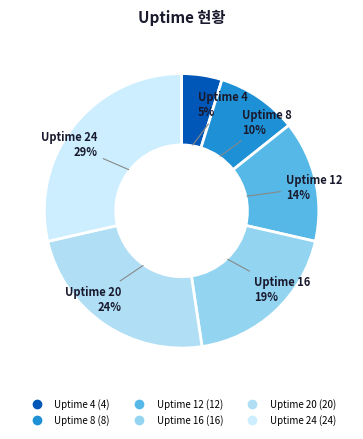

Which slice is the largest?

Uptime 24